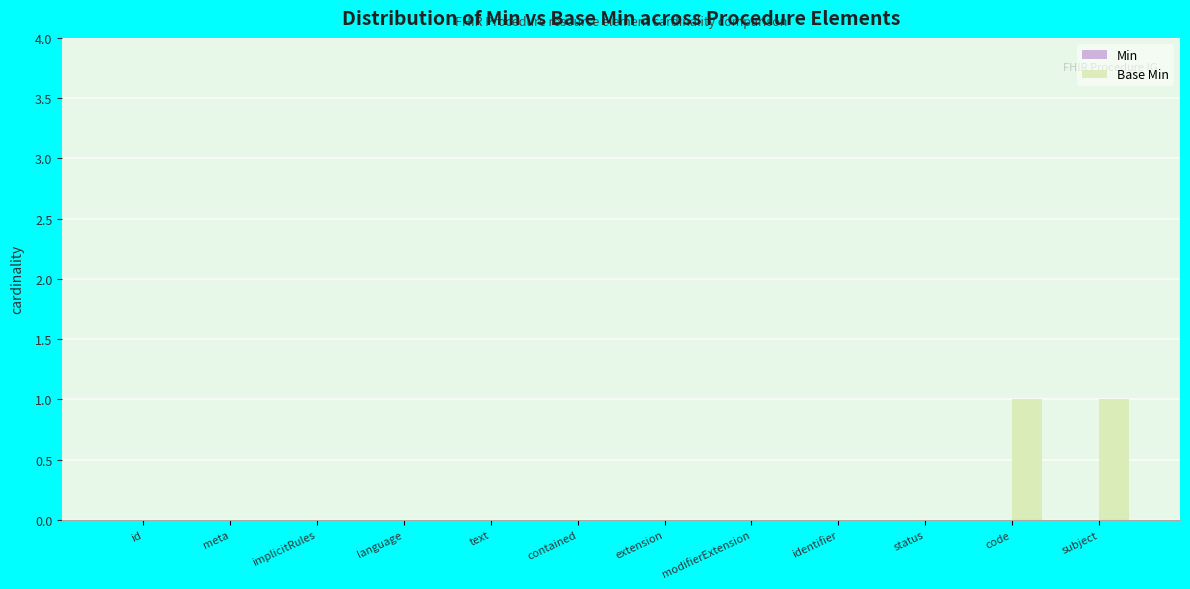

The chart shows a value of 0 at contained. True or false?

True